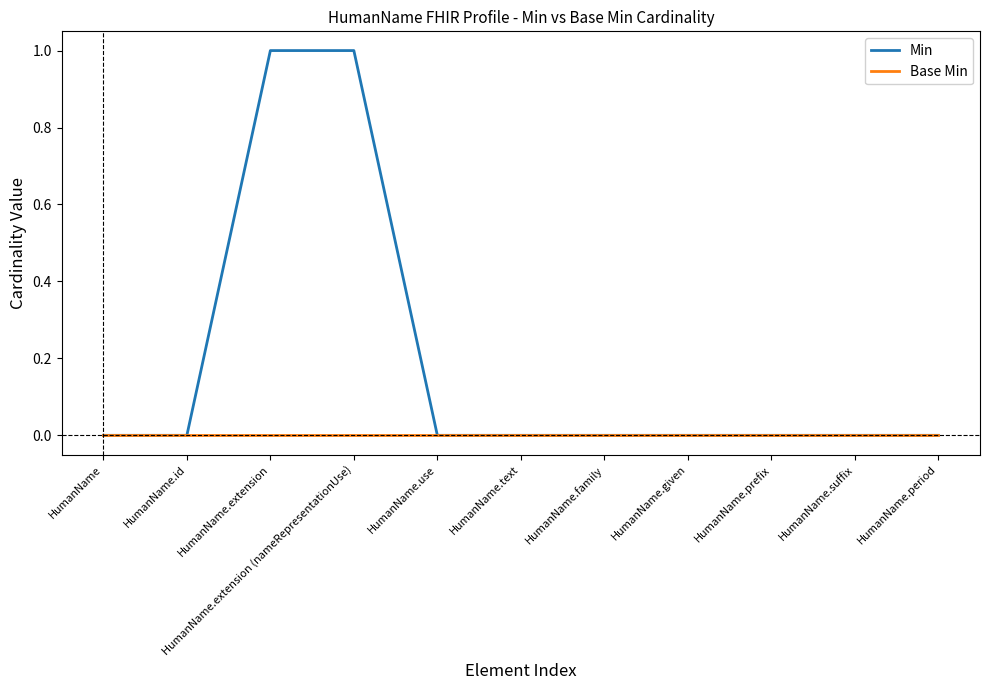

What are all the series names shown in the legend?

Min, Base Min